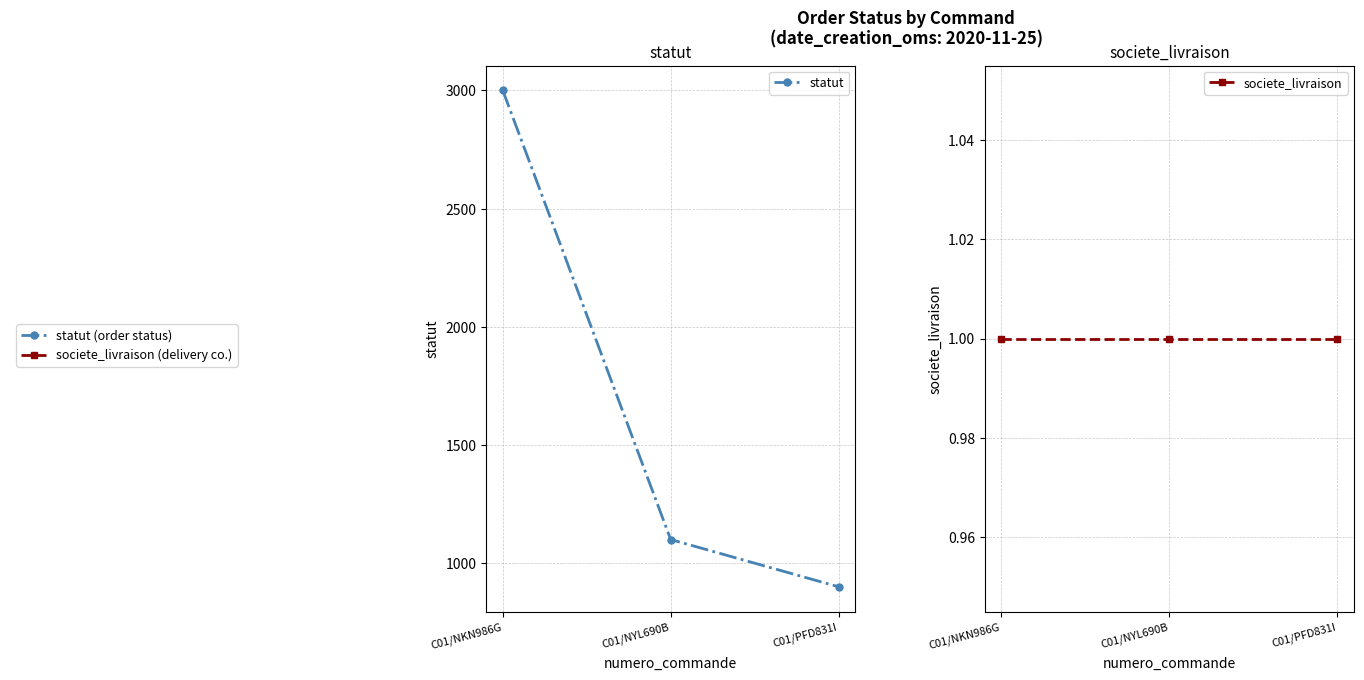

Reading left to right, extract all data points from this chart.

statut: 3000	1100	900
societe_livraison: 1	1	1